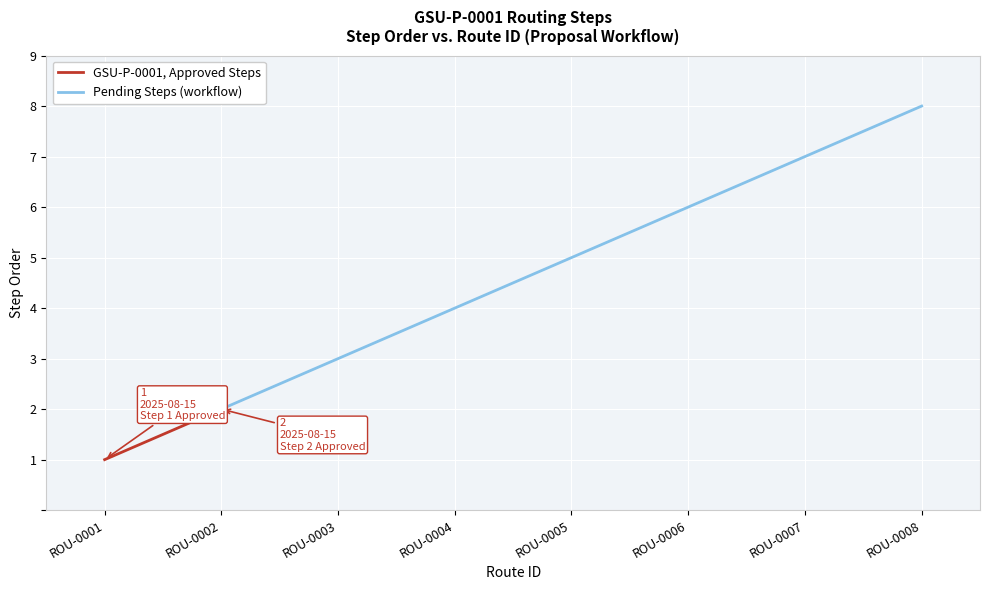

How many values are between 3 and 7?

5